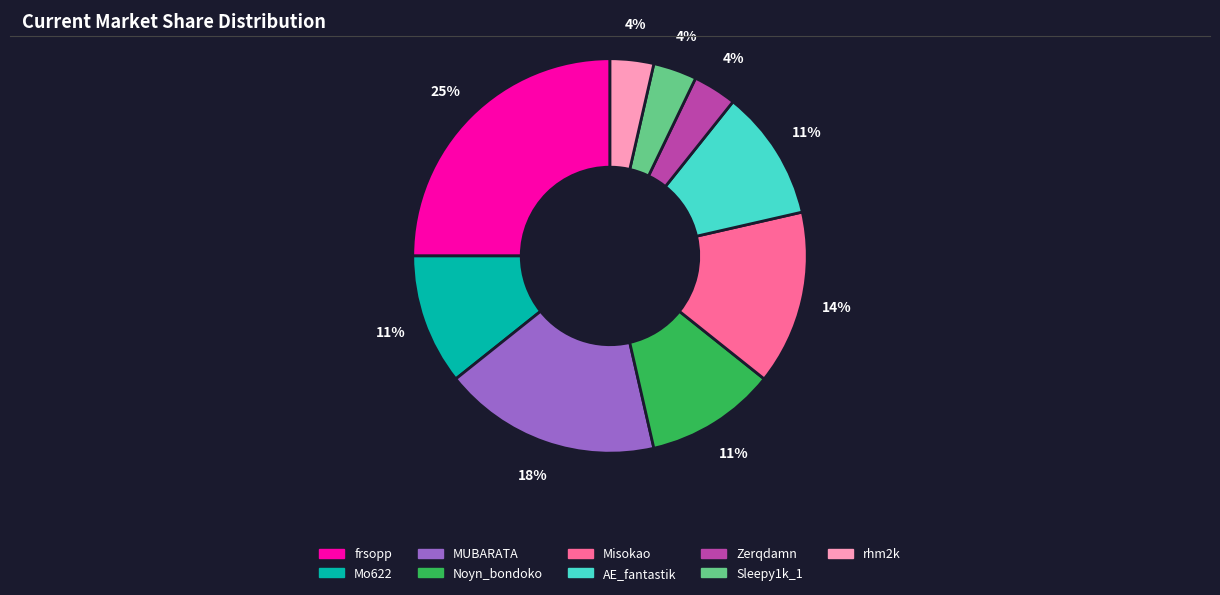

The Mo622 slice represents 1% of the pie. True or false?

False